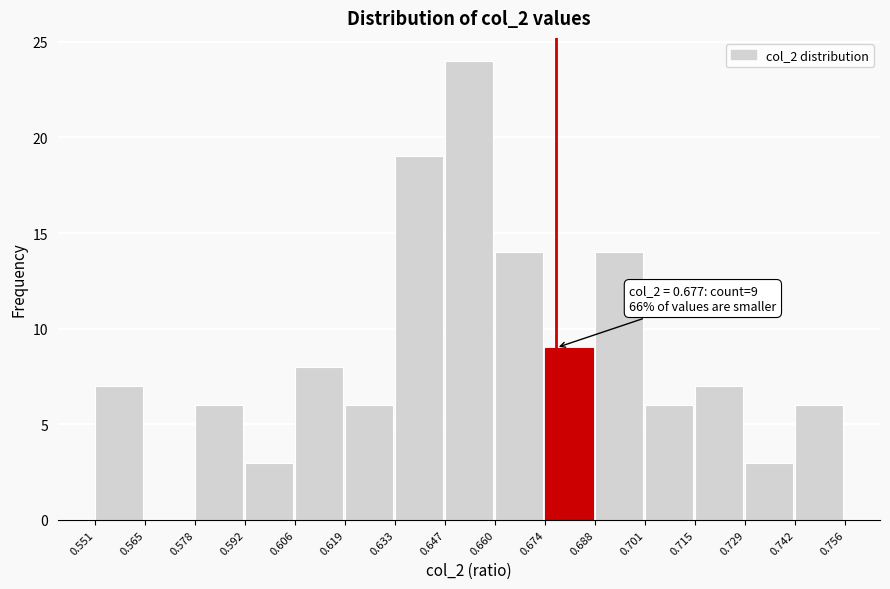

Over which range of the x-axis is the bar tallest?

0.647 to 0.660